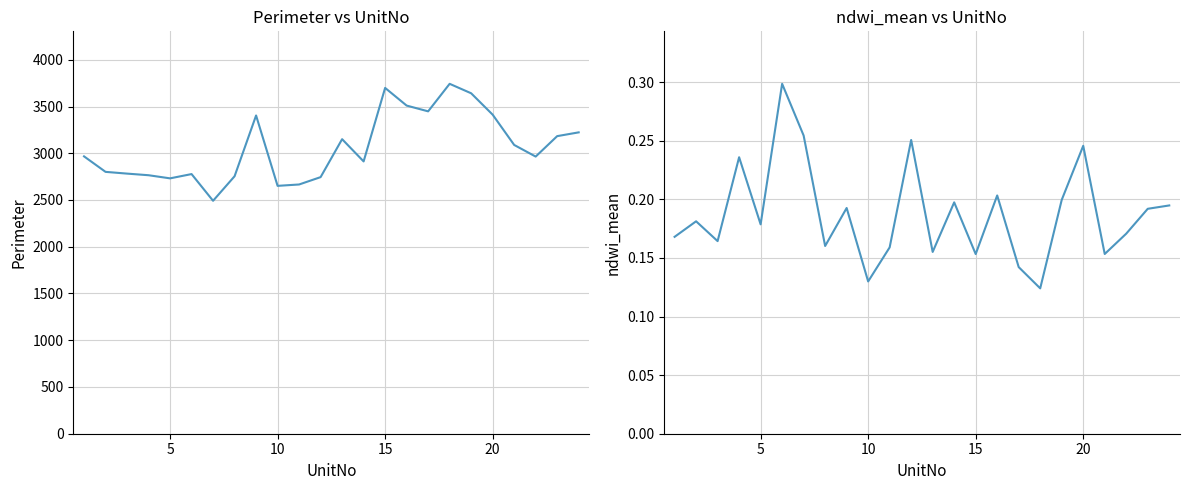

What are all the series names shown in the legend?

Perimeter, ndwi_mean